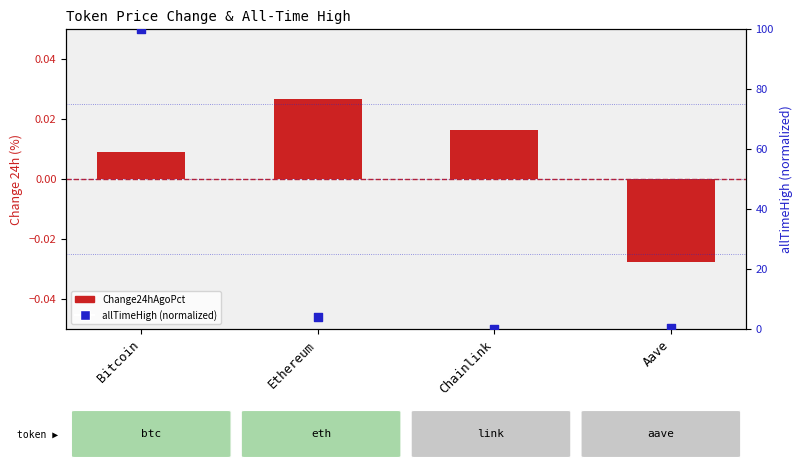

At which category is the sum across all series the highest?

Bitcoin